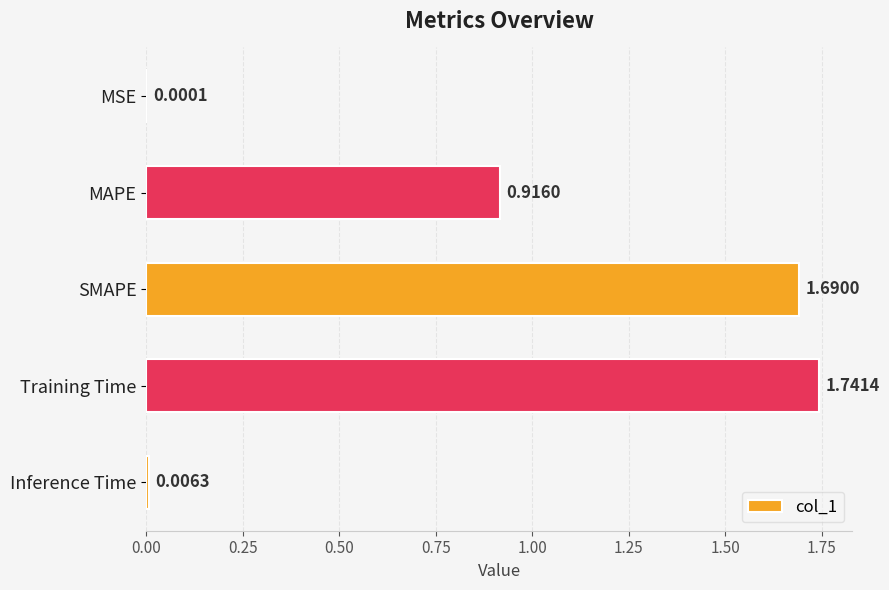

Where is the data nearest to the value 0?

MSE